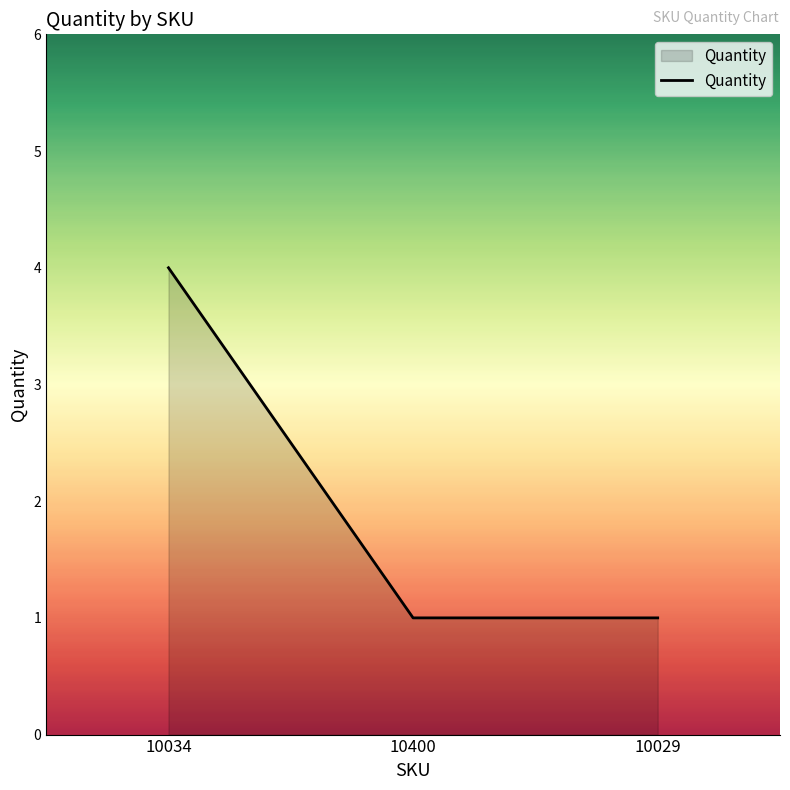

Is it true that the value at 10400 is 1?

True